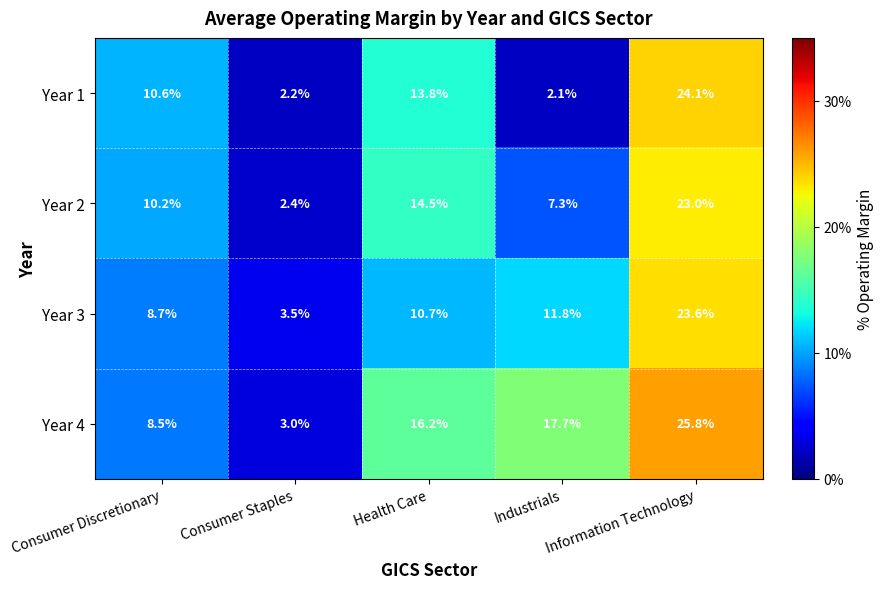

Which category has the lowest value in the Year 1 series?

Industrials